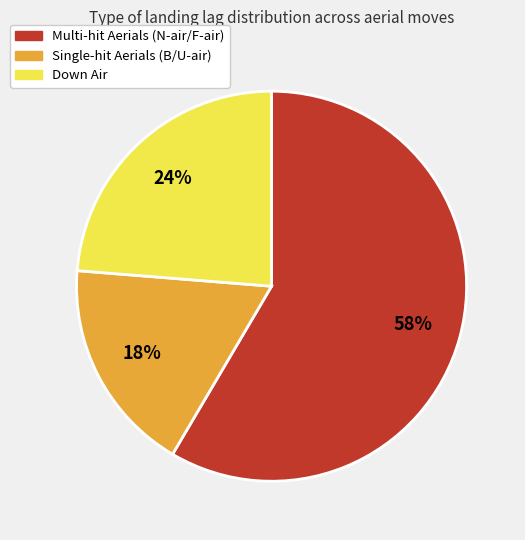

Between Down Air and Single-hit Aerials (B/U-air), which is larger?

Down Air